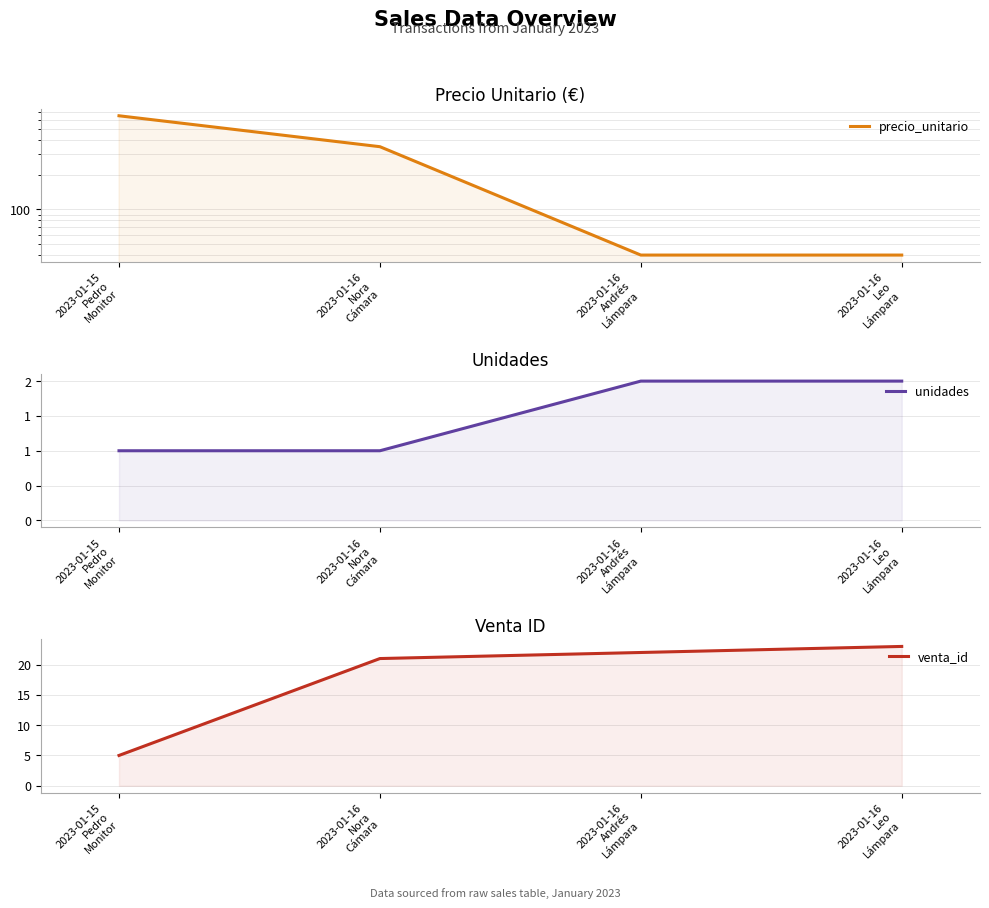

Which series has the largest total across all categories?

precio_unitario